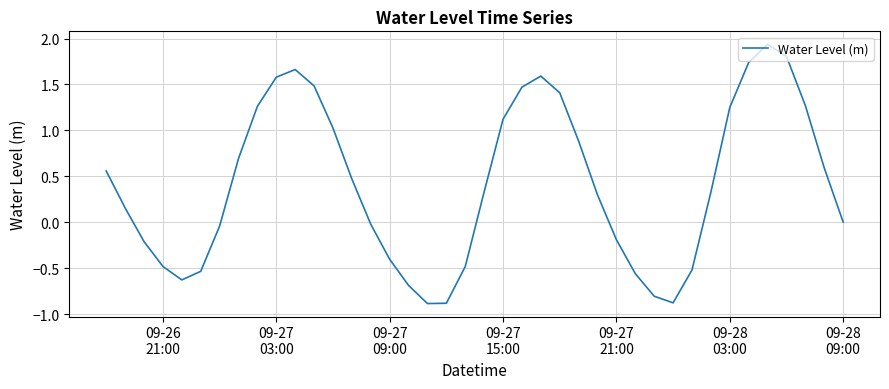

What is the minimum value shown in the chart?

-0.9